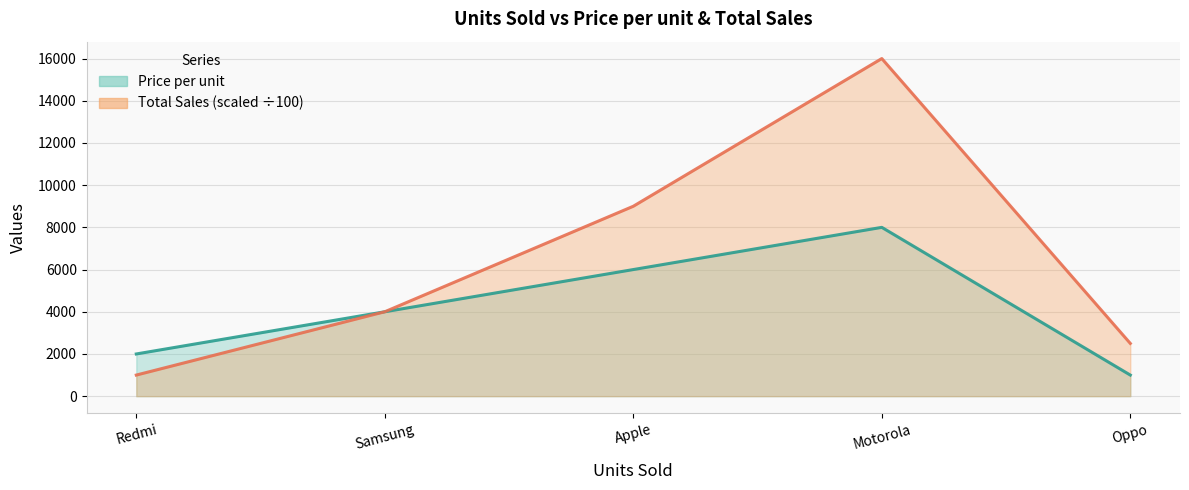

Where is the first local maximum for Price per unit?

Motorola